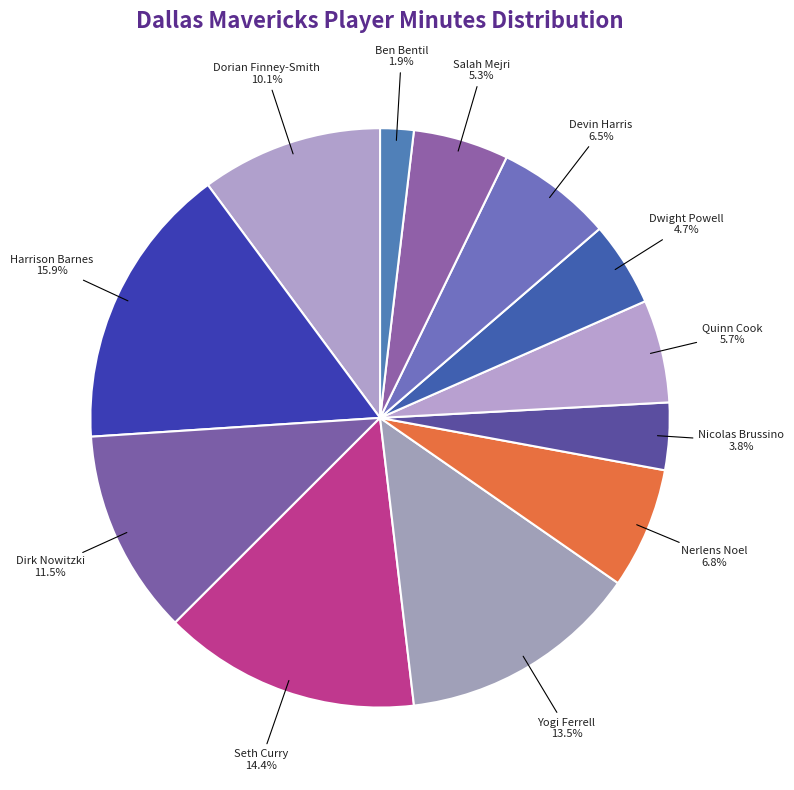

The Nicolas Brussino slice represents 13% of the pie. True or false?

False